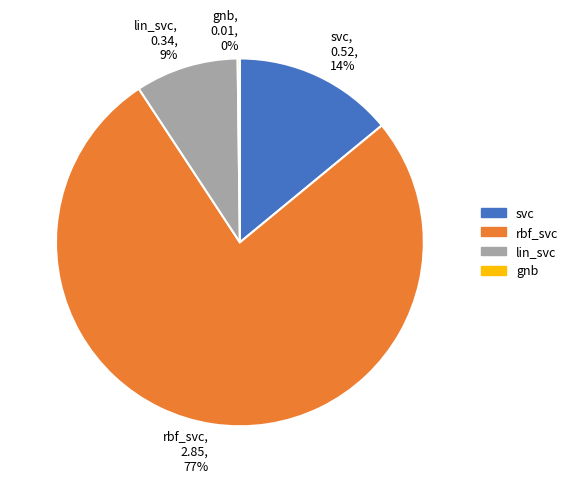

To the nearest percent, what portion does lin_svc represent?

9%